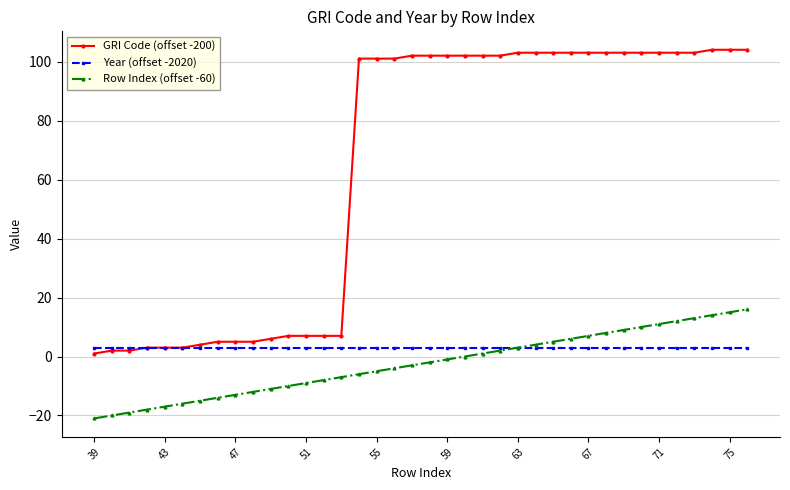

List the series in order of their peak value, lowest first.

Year (offset -2020), Row Index (offset -60), GRI Code (offset -200)